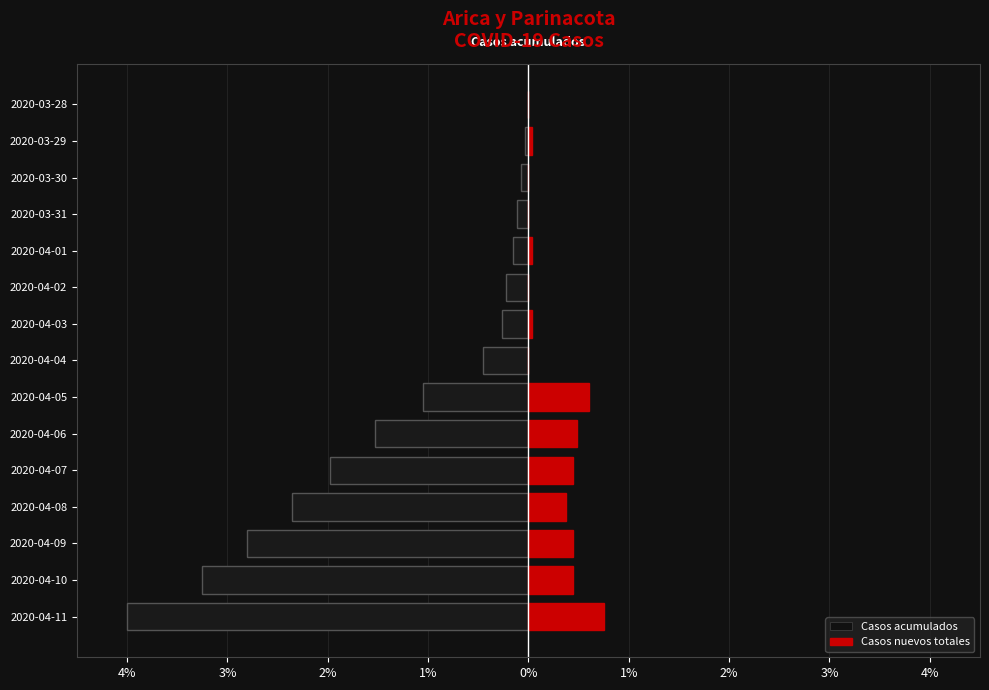

How many groups of bars are there?

15